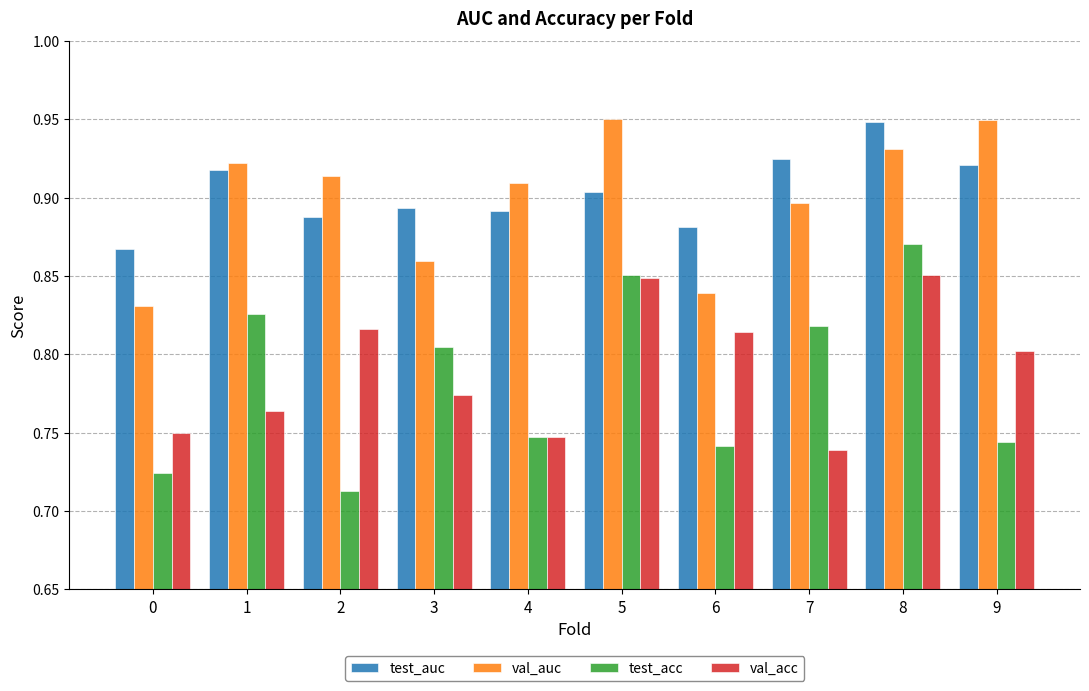

True or false: test_acc has a value of 0.9 at 8.

True